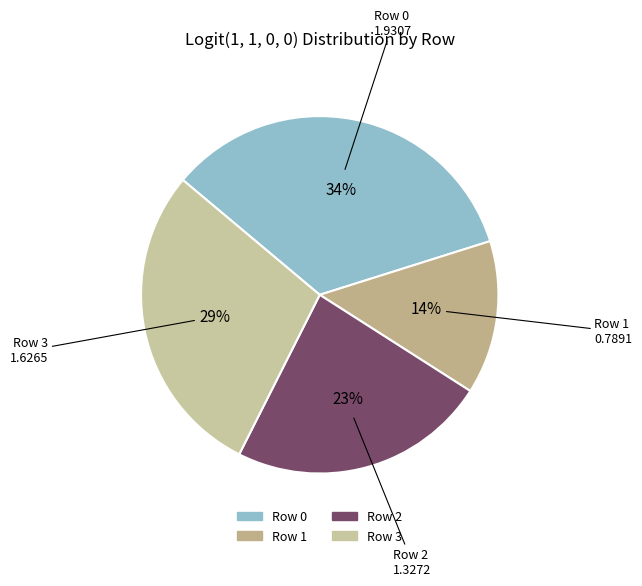

To the nearest percent, what portion does Row 2 represent?

23%